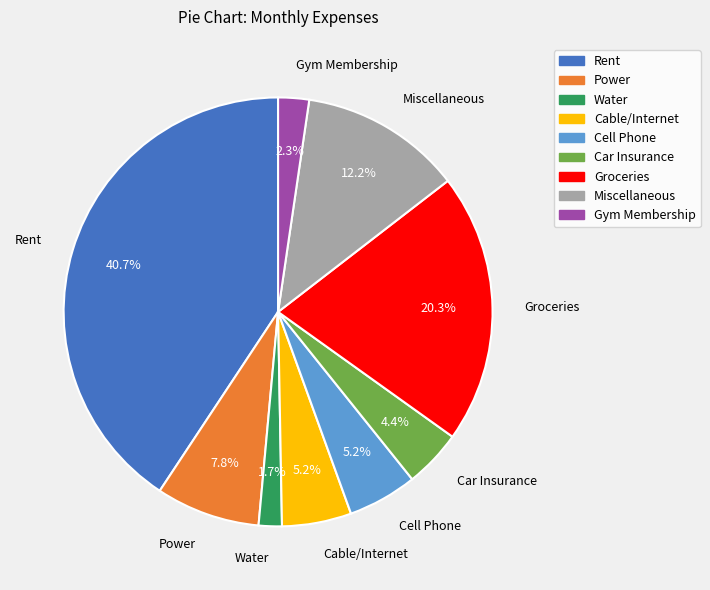

Is Cable/Internet the majority of the pie?

No